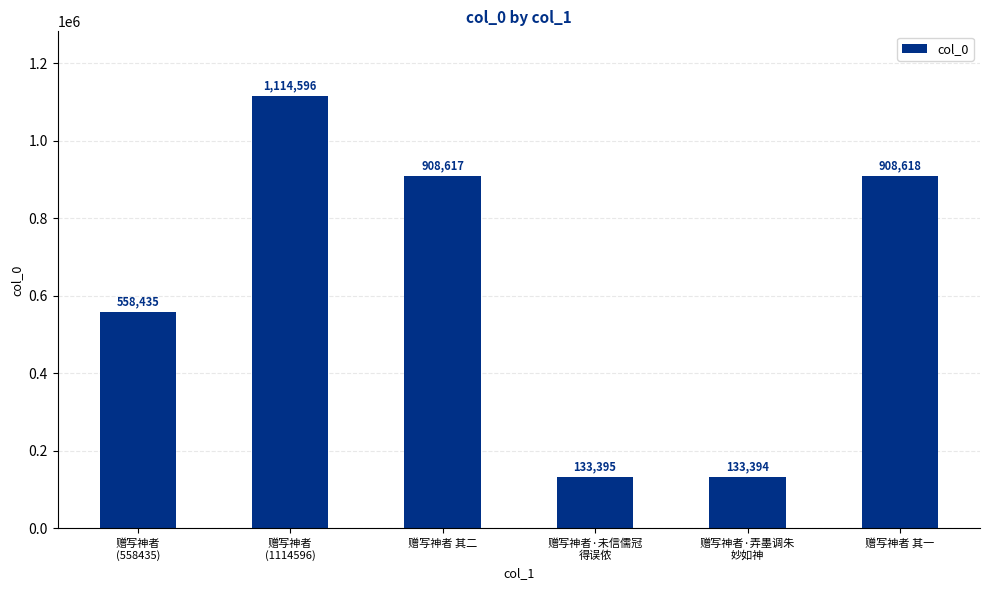

What is the difference between the maximum and minimum values?

981202